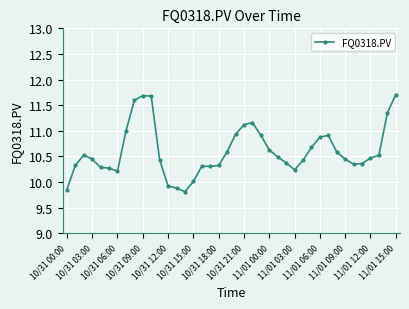

What is the sum of all values?

423.9